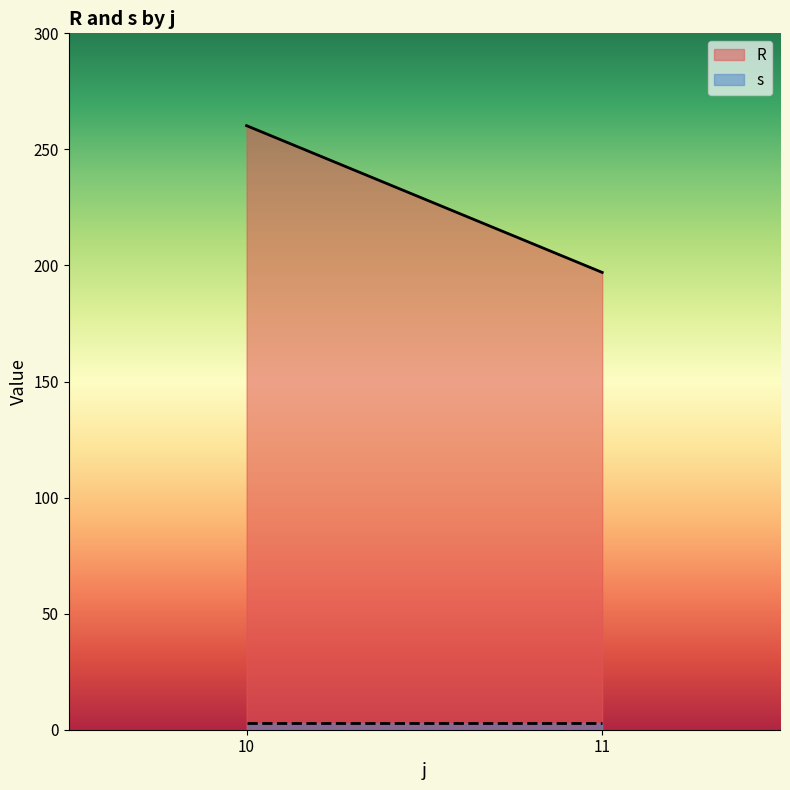

Is it true that R equals 90.6 at j=11,s=2?

False